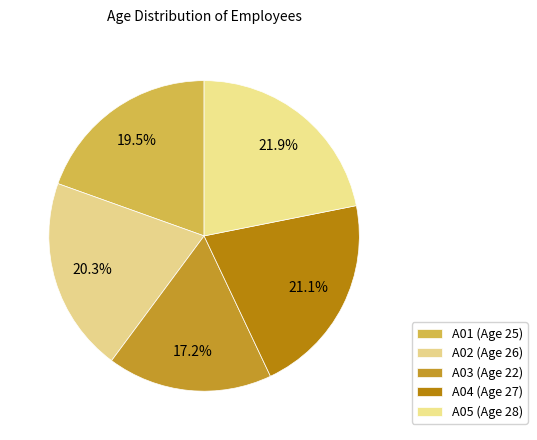

How many slices are in this pie chart?

5